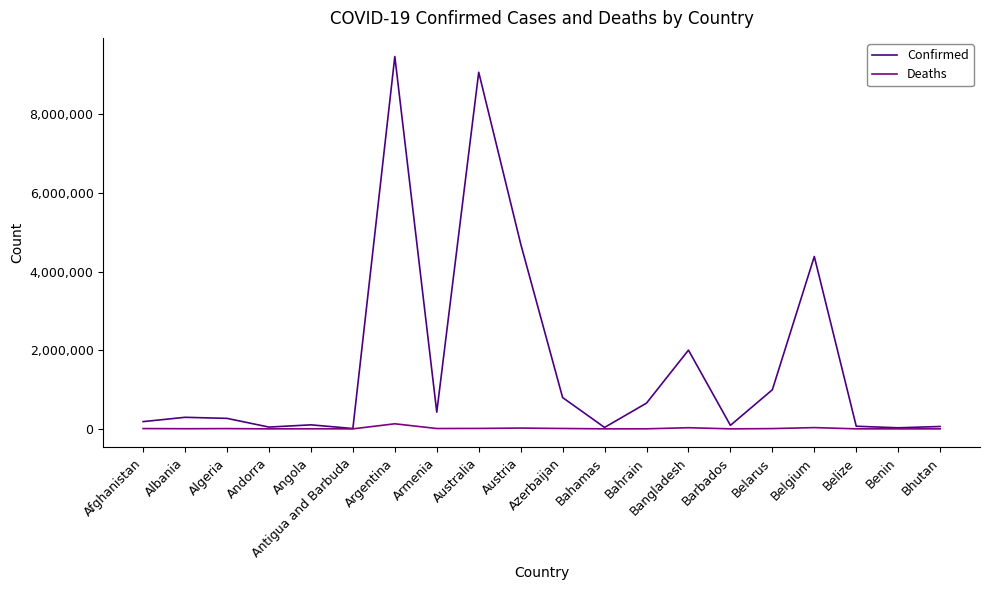

Which series has the largest range (max minus min)?

Confirmed